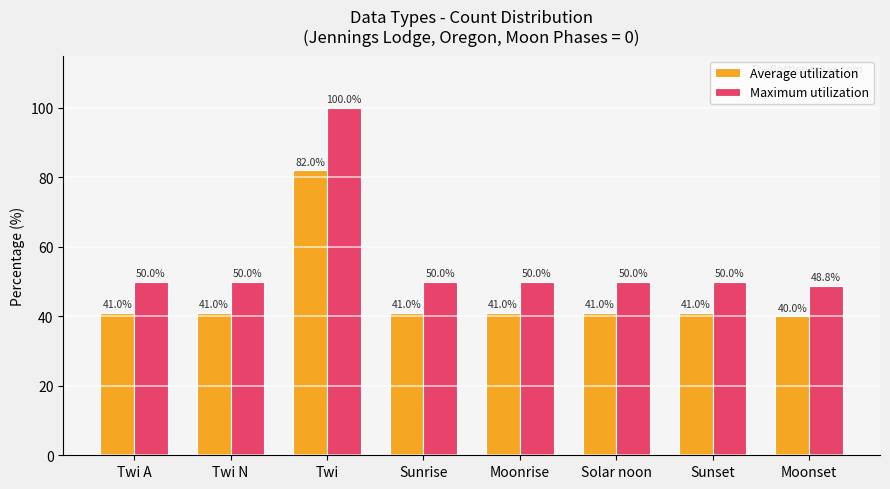

Reading left to right, what are all the values shown in this chart?

Average utilization: Twi A=41.0	Twi N=41.0	Twi=82.0	Sunrise=41.0	Moonrise=41.0	Solar noon=41.0	Sunset=41.0	Moonset=40.0
Maximum utilization: Twi A=50.0	Twi N=50.0	Twi=100.0	Sunrise=50.0	Moonrise=50.0	Solar noon=50.0	Sunset=50.0	Moonset=48.8